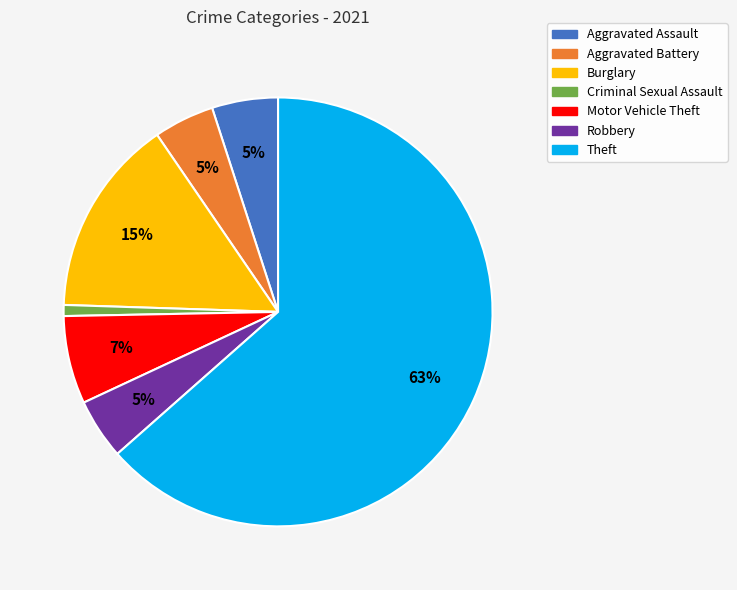

The Criminal Sexual Assault slice represents 9% of the pie. True or false?

False